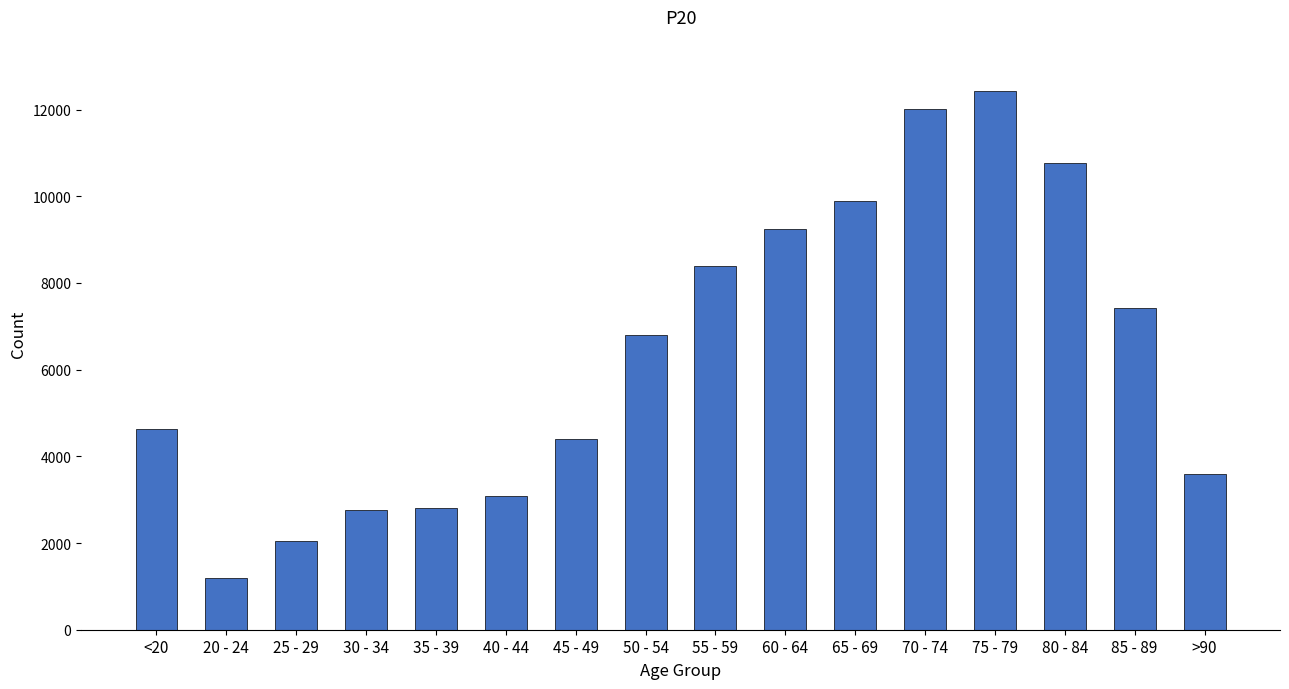

At which category does the chart reach its peak across all series?

75 - 79